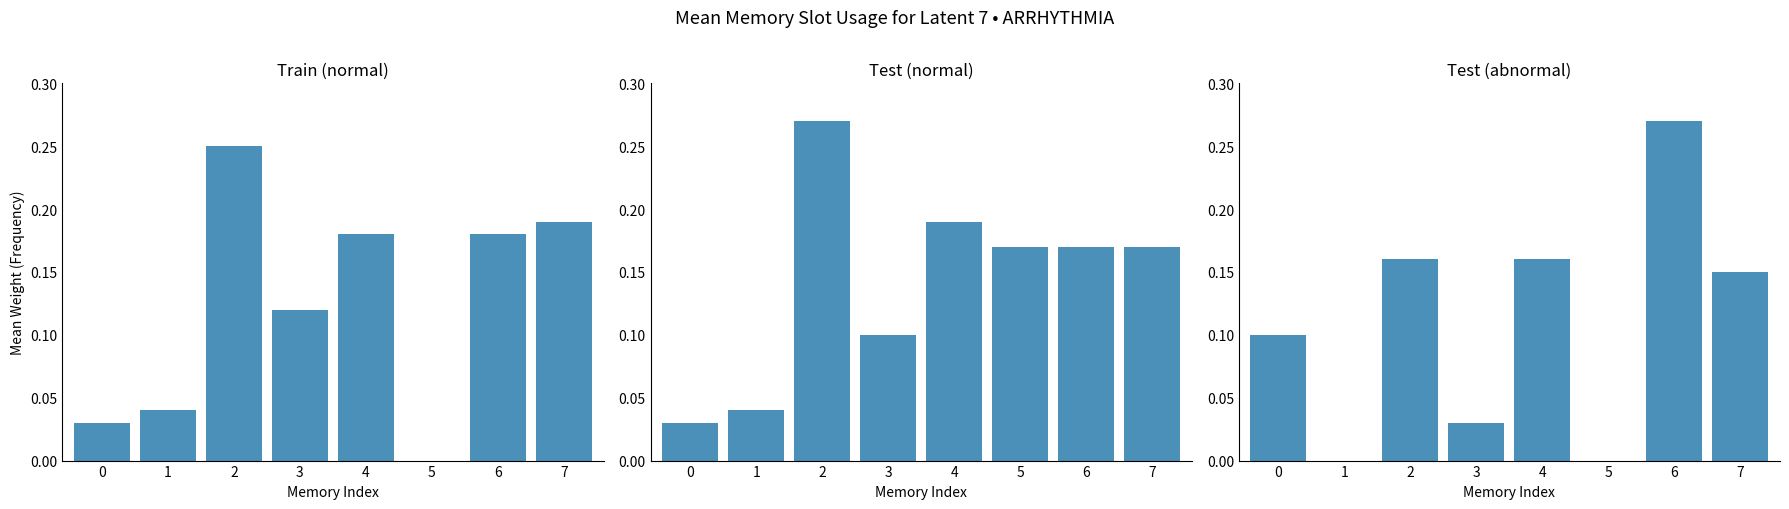

List the series in order of their peak value, highest first.

Test (normal), Test (abnormal), Train (normal)